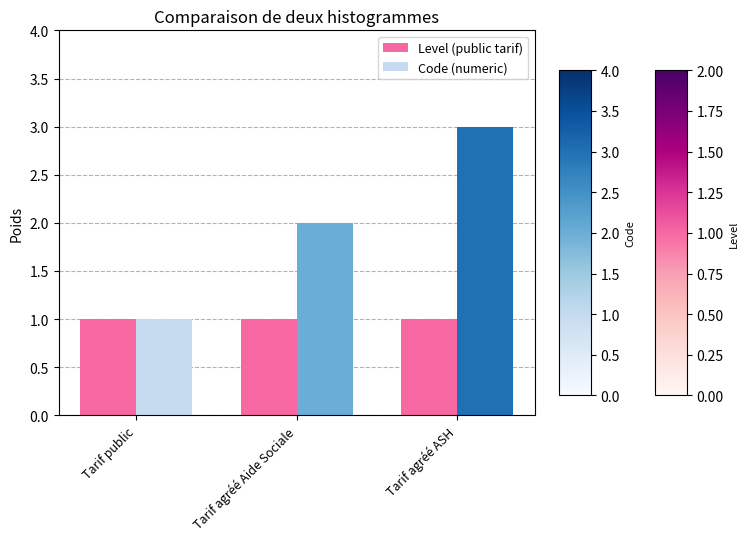

What position from the right is Tarif agréé ASH?

1